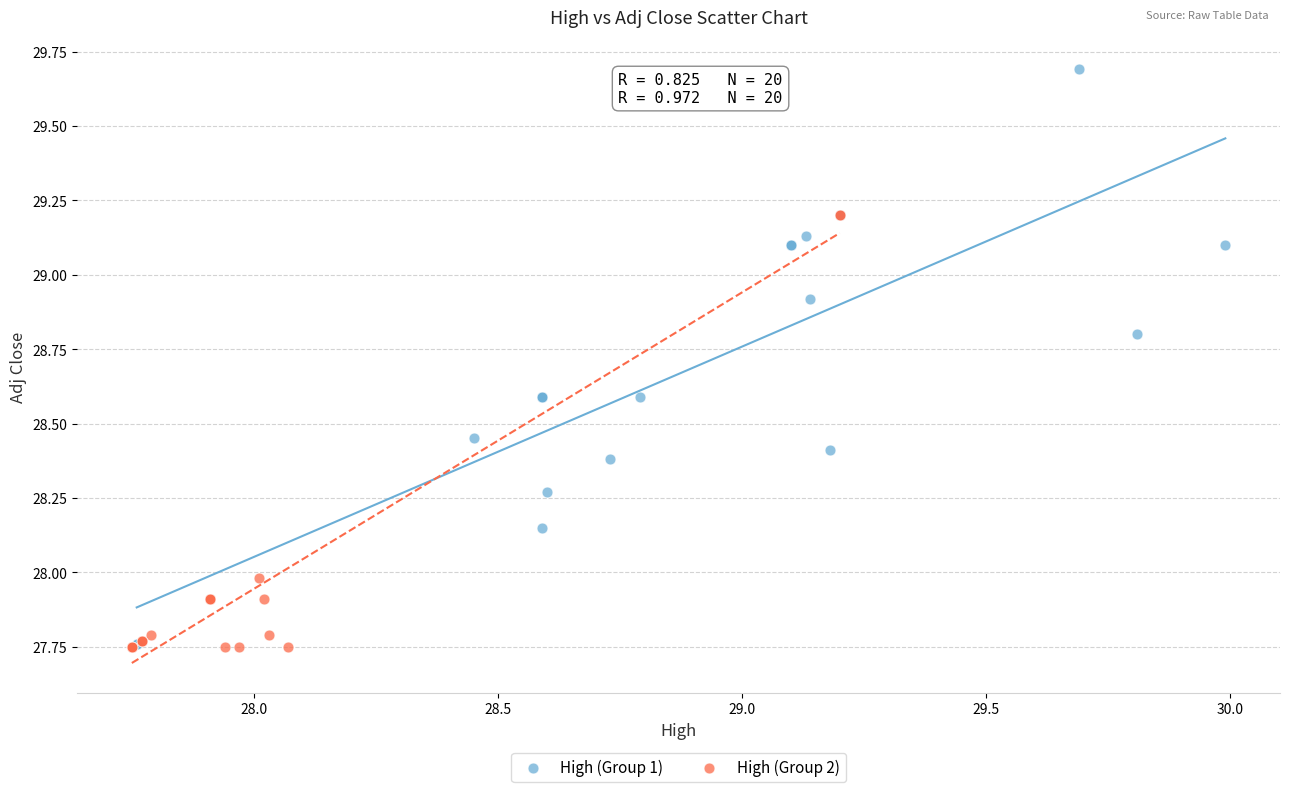

Which series has the largest Y range (max minus min)?

High (Group 1)